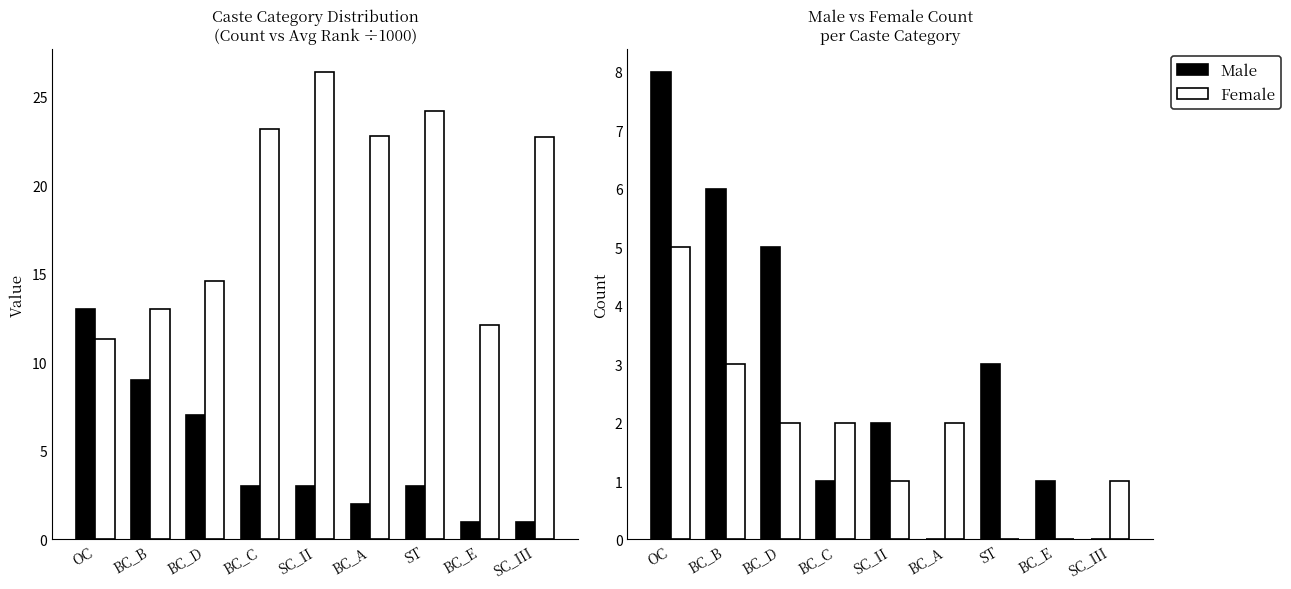

What is the total value across all series at BC_C?

29.2